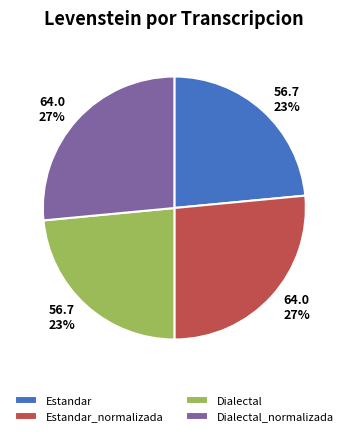

To the nearest percent, what is the average slice percentage?

25%